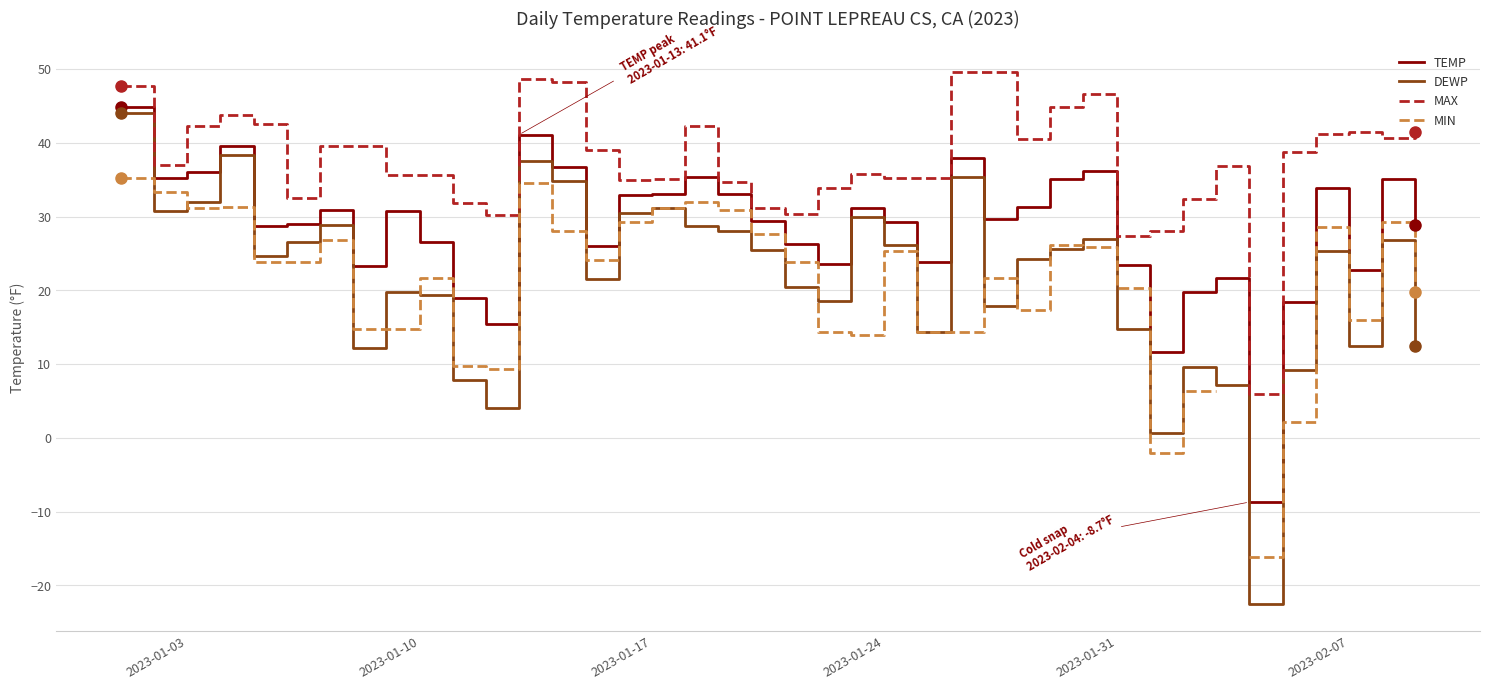

What is the smallest value displayed?

-22.5